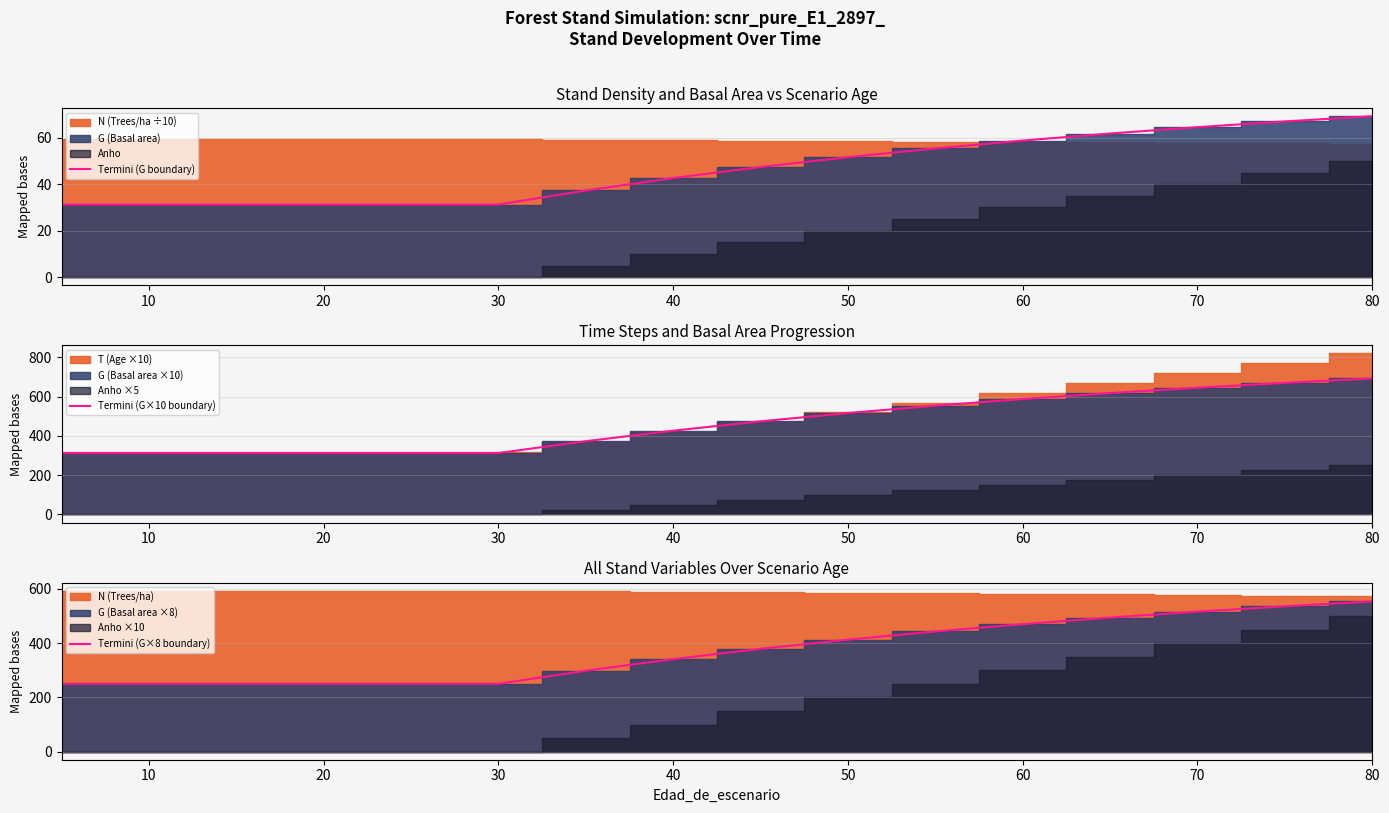

What is the value of the Termini (G×8 boundary) point at the 6th from the left?

250.2